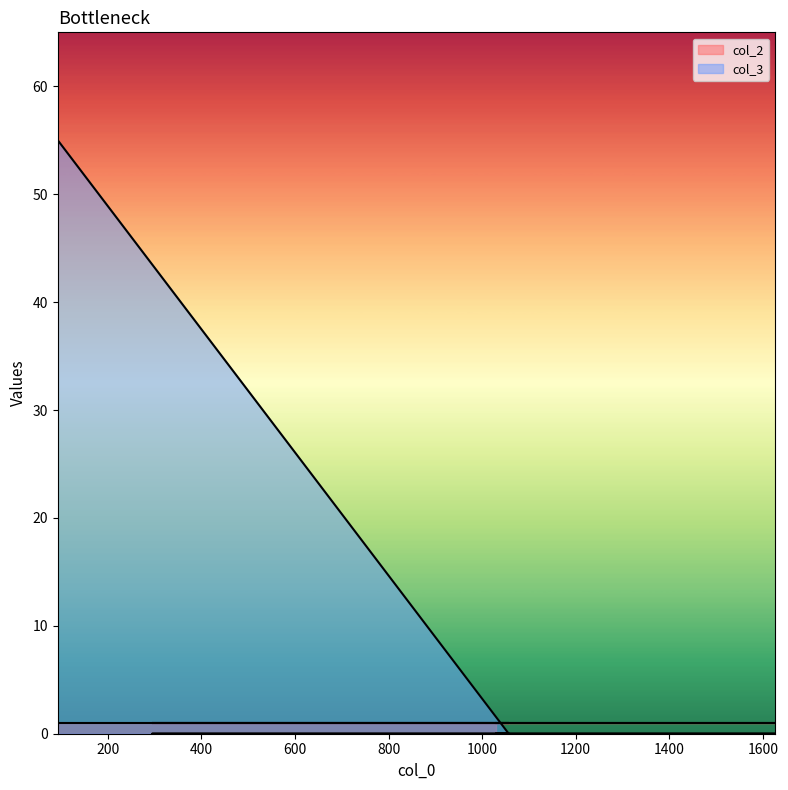

At which label is the value closest to 27?

1057